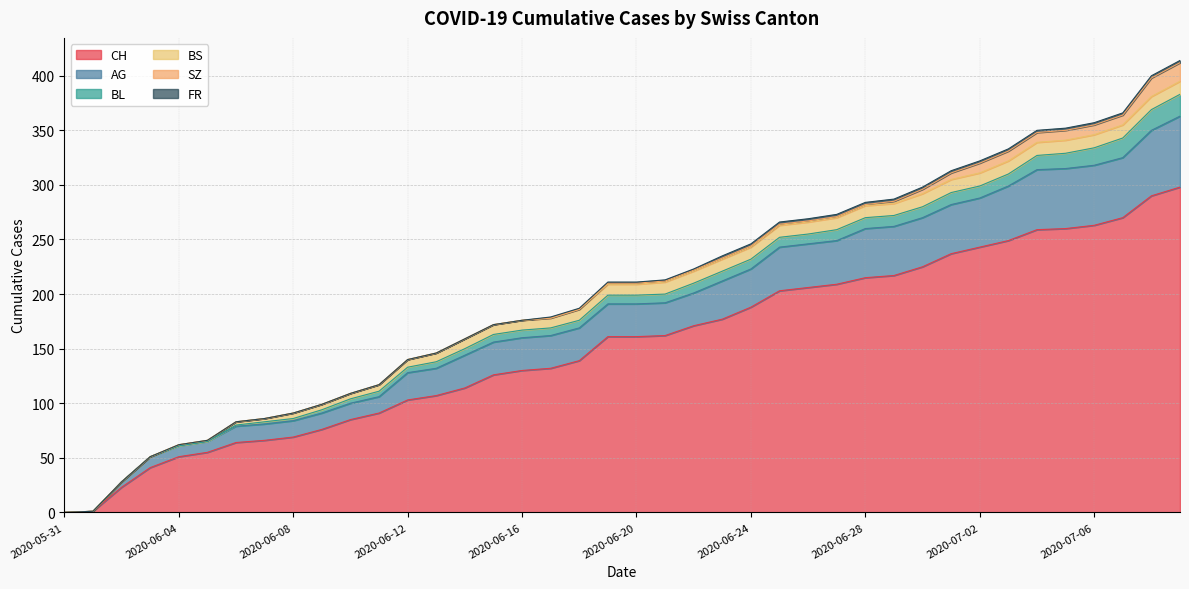

Rank the series at 2020-06-28 from lowest to highest value.

SZ, FR, BL, BS, AG, CH